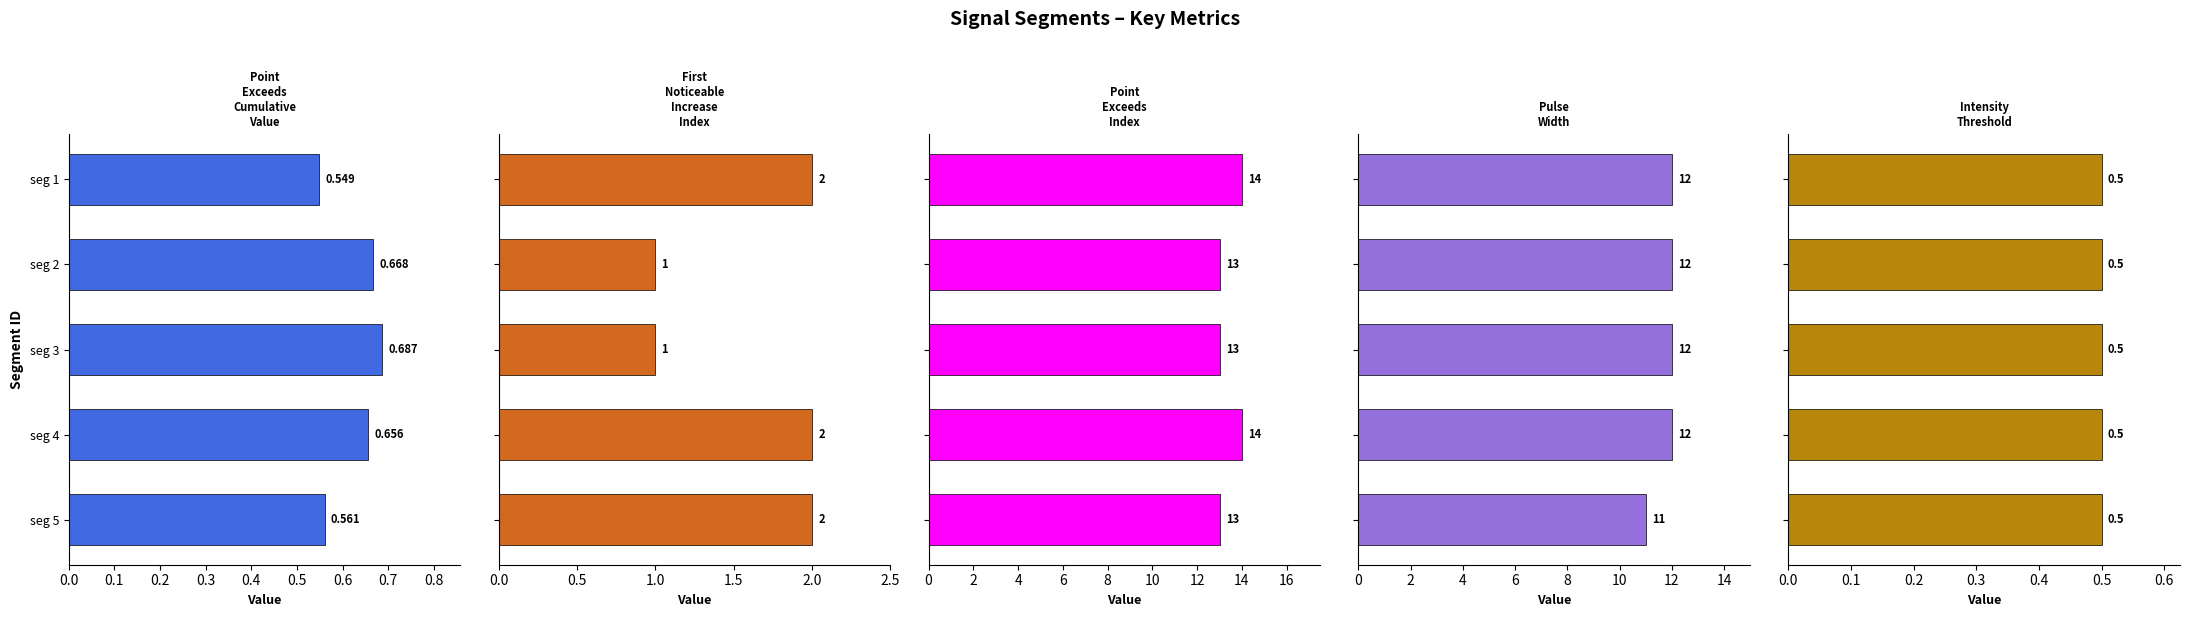

At how many categories does at least one series exceed 5?

5